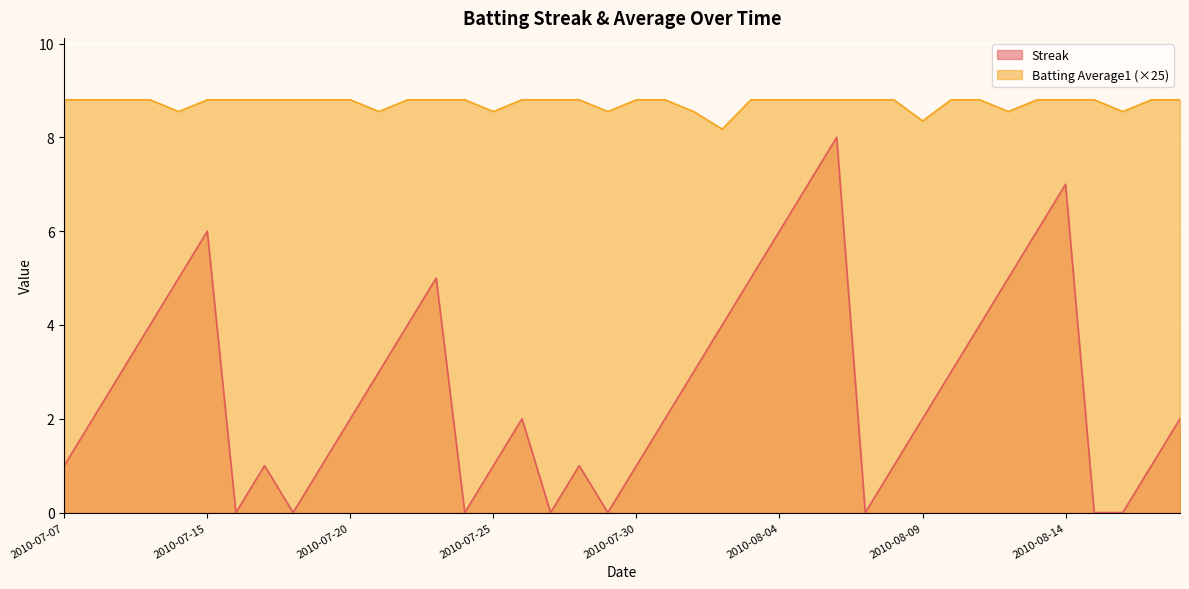

What is the difference between the maximum and minimum values in the Batting Average1 series?

0.6